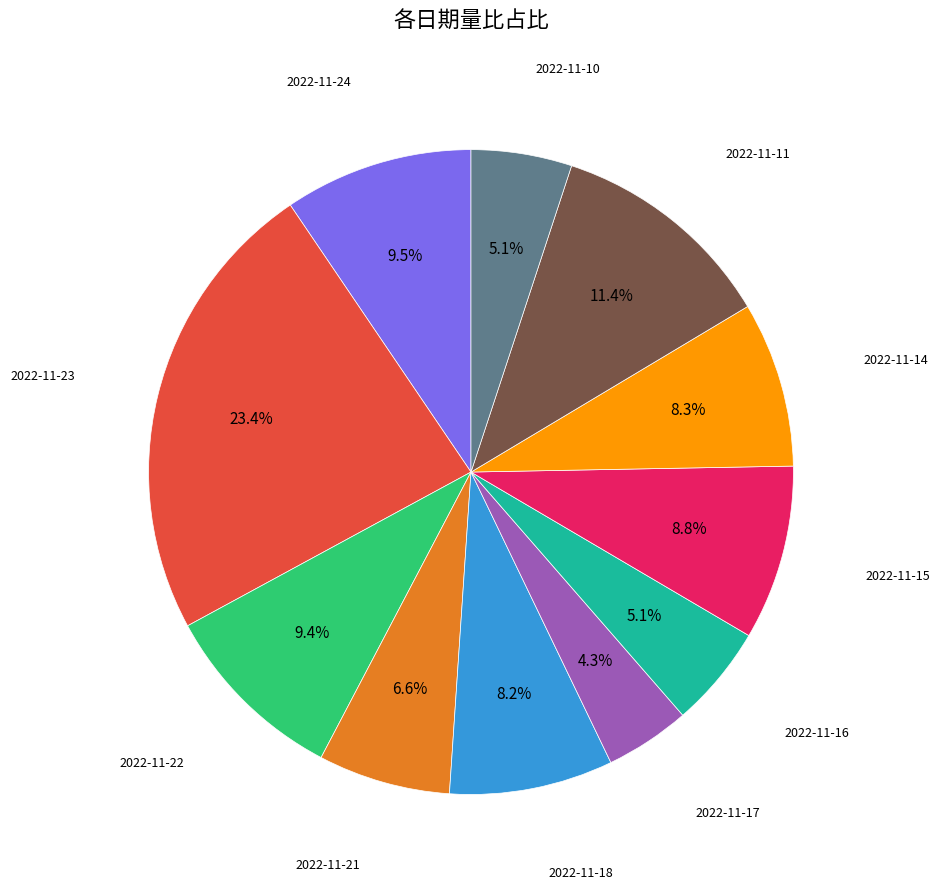

Is there any slice that represents more than half of the pie?

No